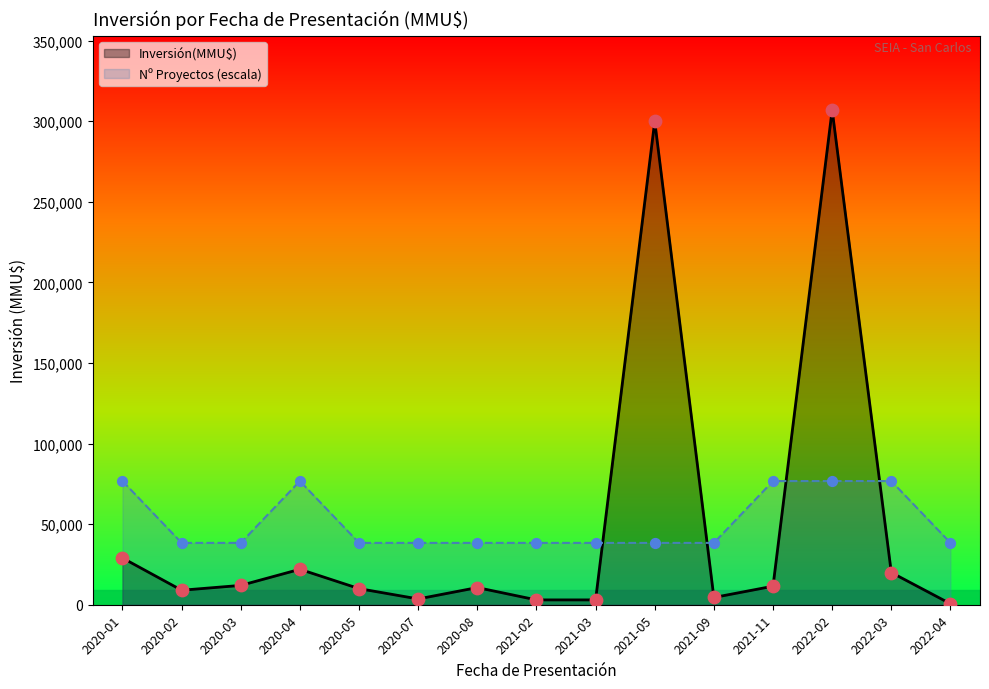

Which series has the widest spread of values?

Inversión(MMU$)